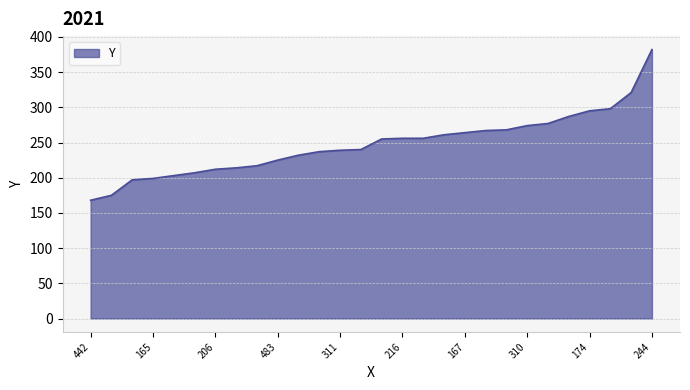

What is the difference between the maximum and minimum values?

214